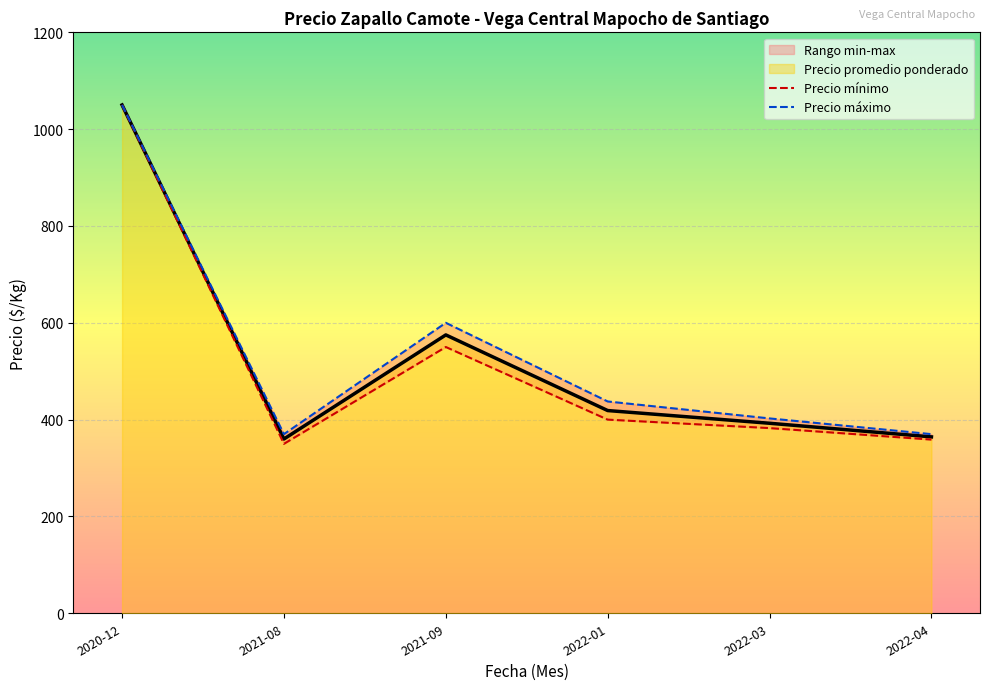

At which label does Precio mínimo reach its minimum?

2021-08